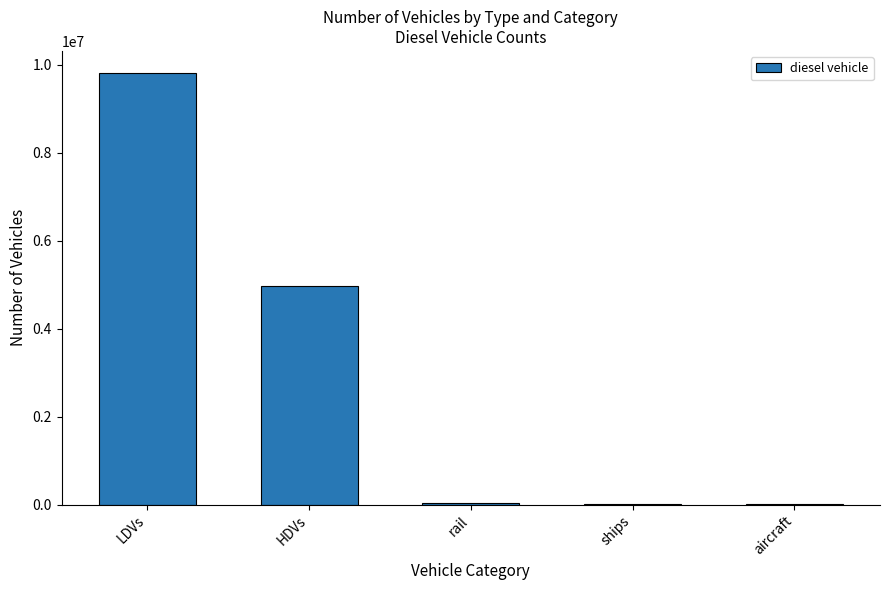

True or false: the data shows 895.5 at aircraft.

True